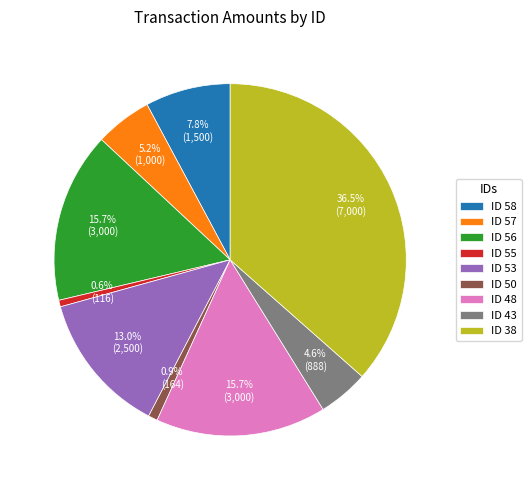

Does any single category account for the majority?

No